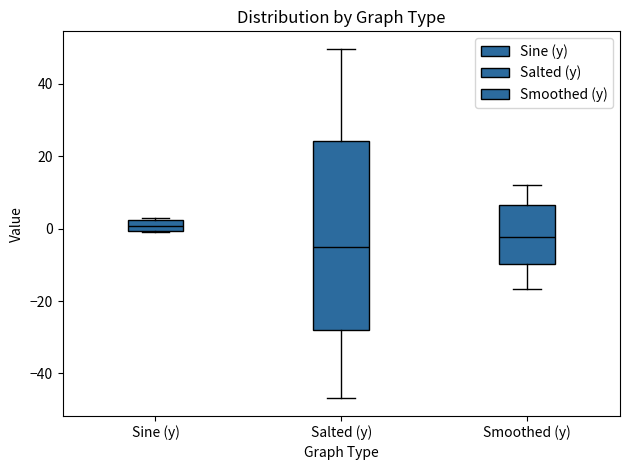

Which box is the tallest, from its lower edge to its upper edge?

Salted (y)